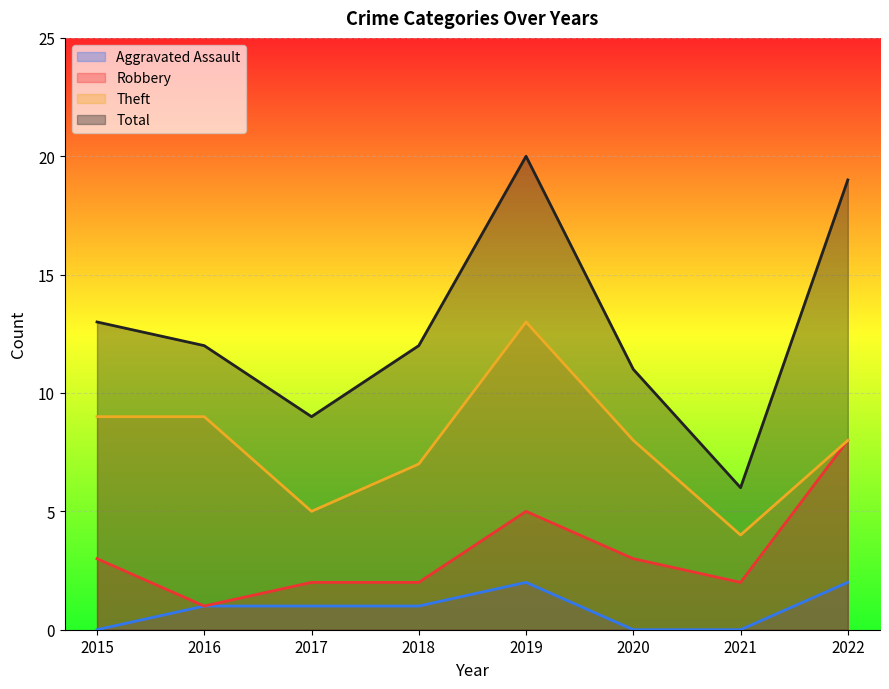

True or false: Robbery has a value of 8 at 2022.

True